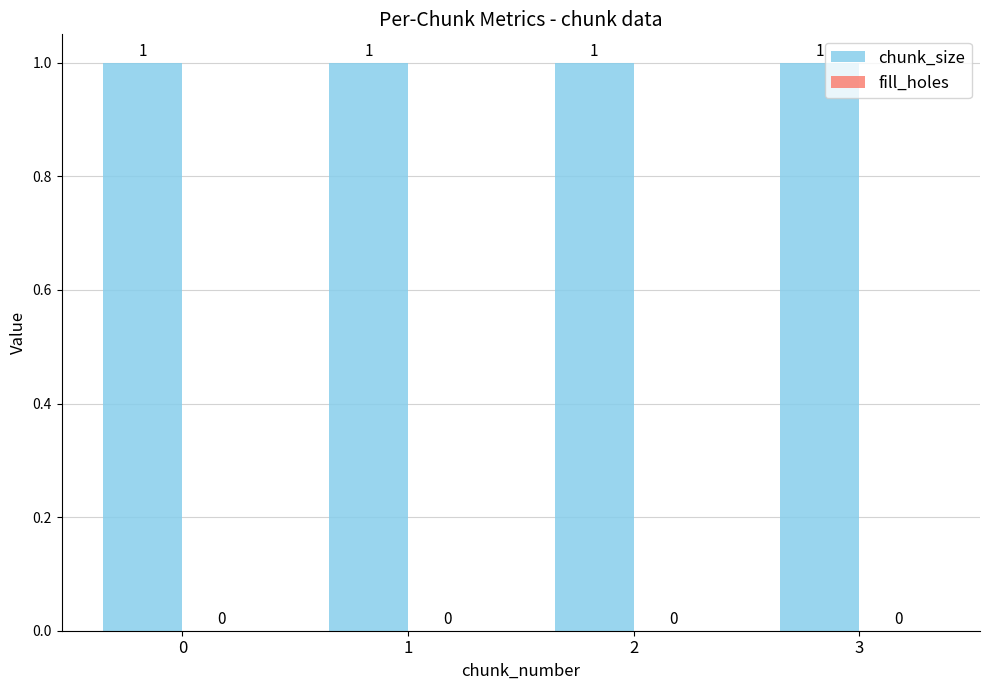

Reading left to right, list all the values displayed in this chart.

chunk_size: 1	1	1	1
fill_holes: 0	0	0	0